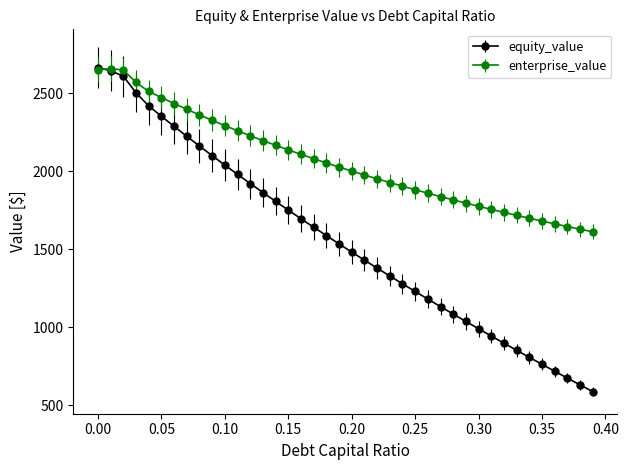

What are all the series names shown in the legend?

equity_value, enterprise_value